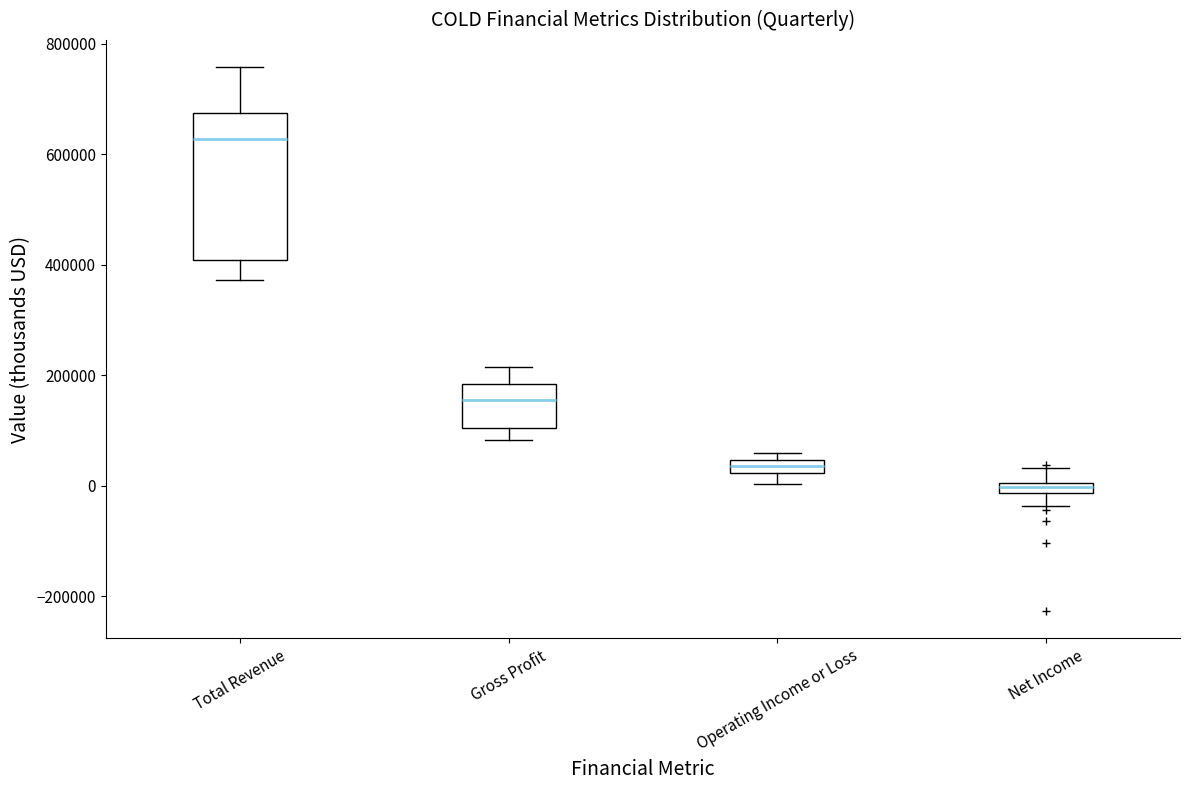

Which box is the tallest, from its lower edge to its upper edge?

Total Revenue